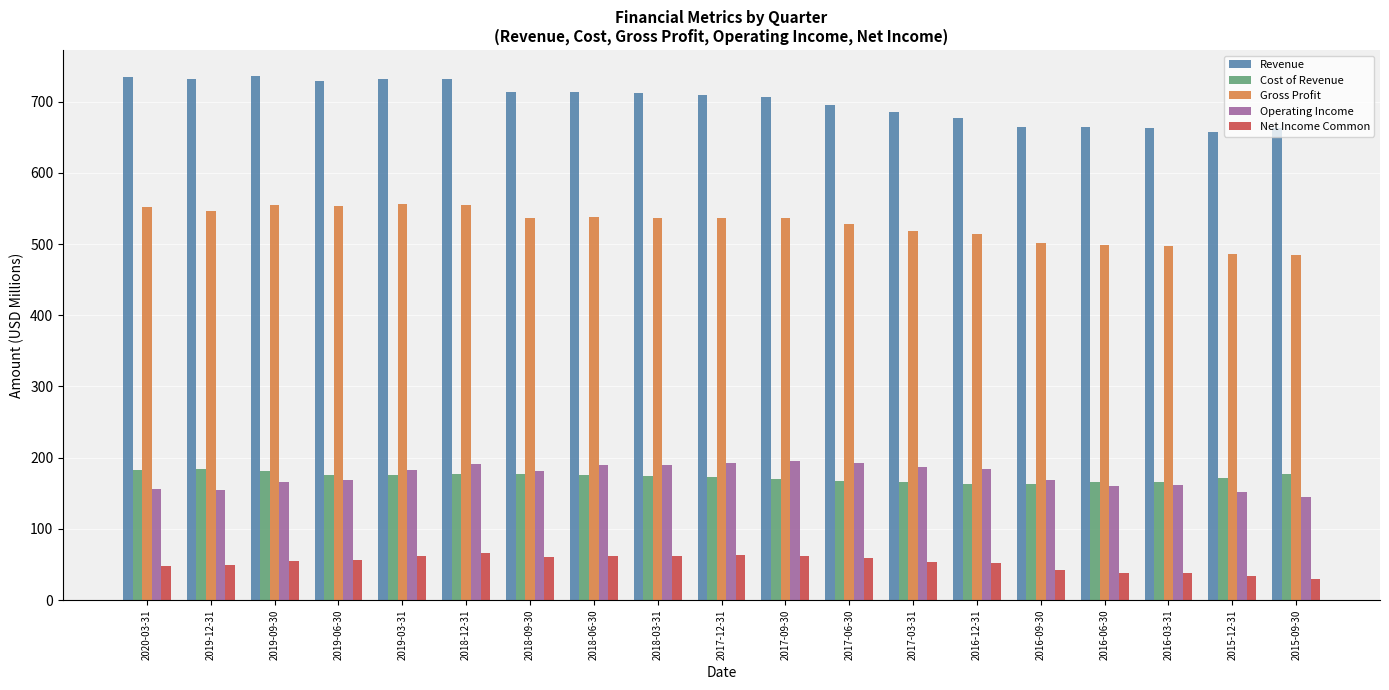

What is the spread (max minus min) of values at 2019-03-31?

670.0